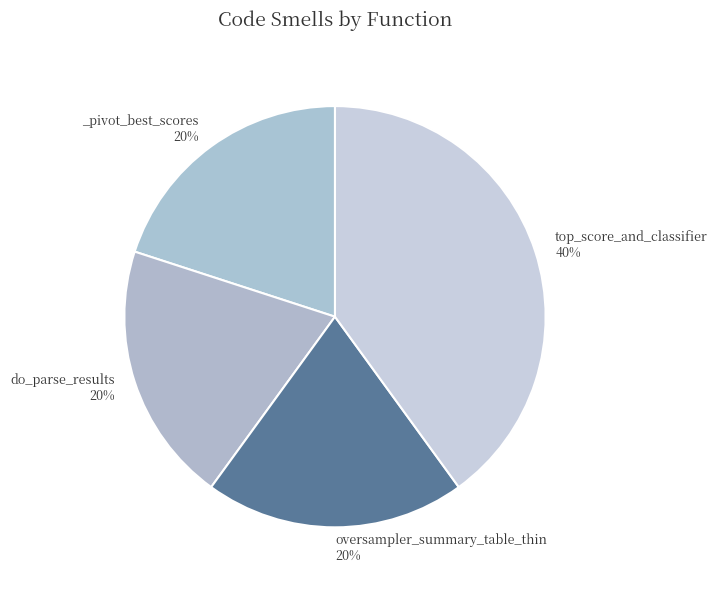

Which category has the smallest portion of the pie?

_pivot_best_scores